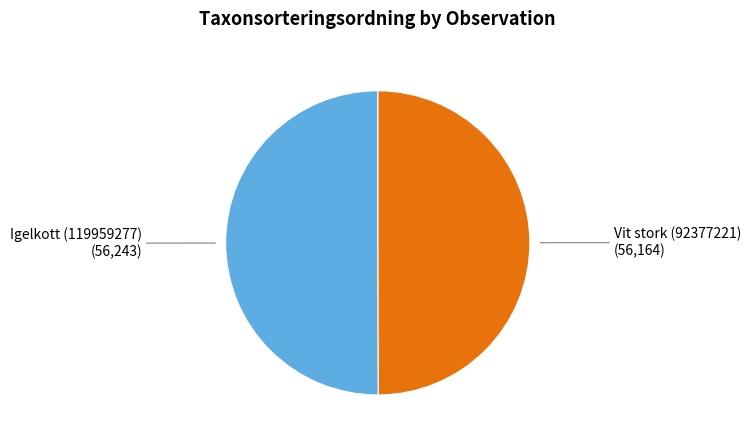

How many segments does this pie chart have?

2